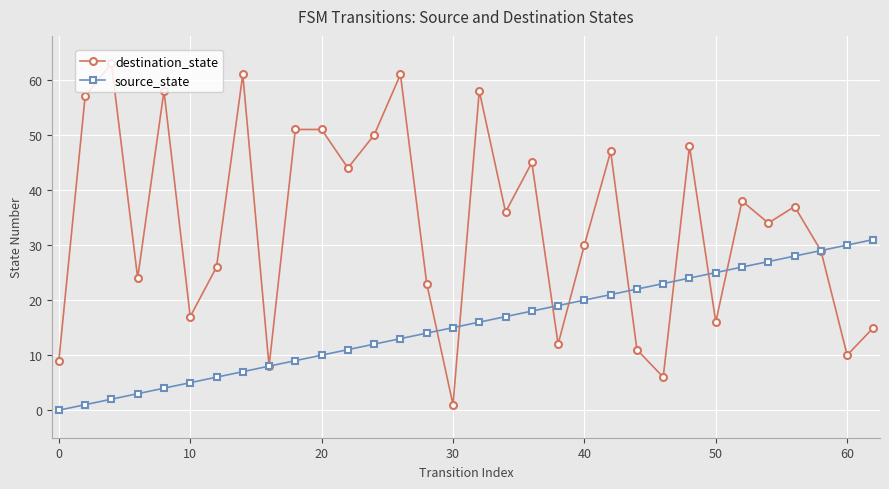

How many data points does each series have?

32